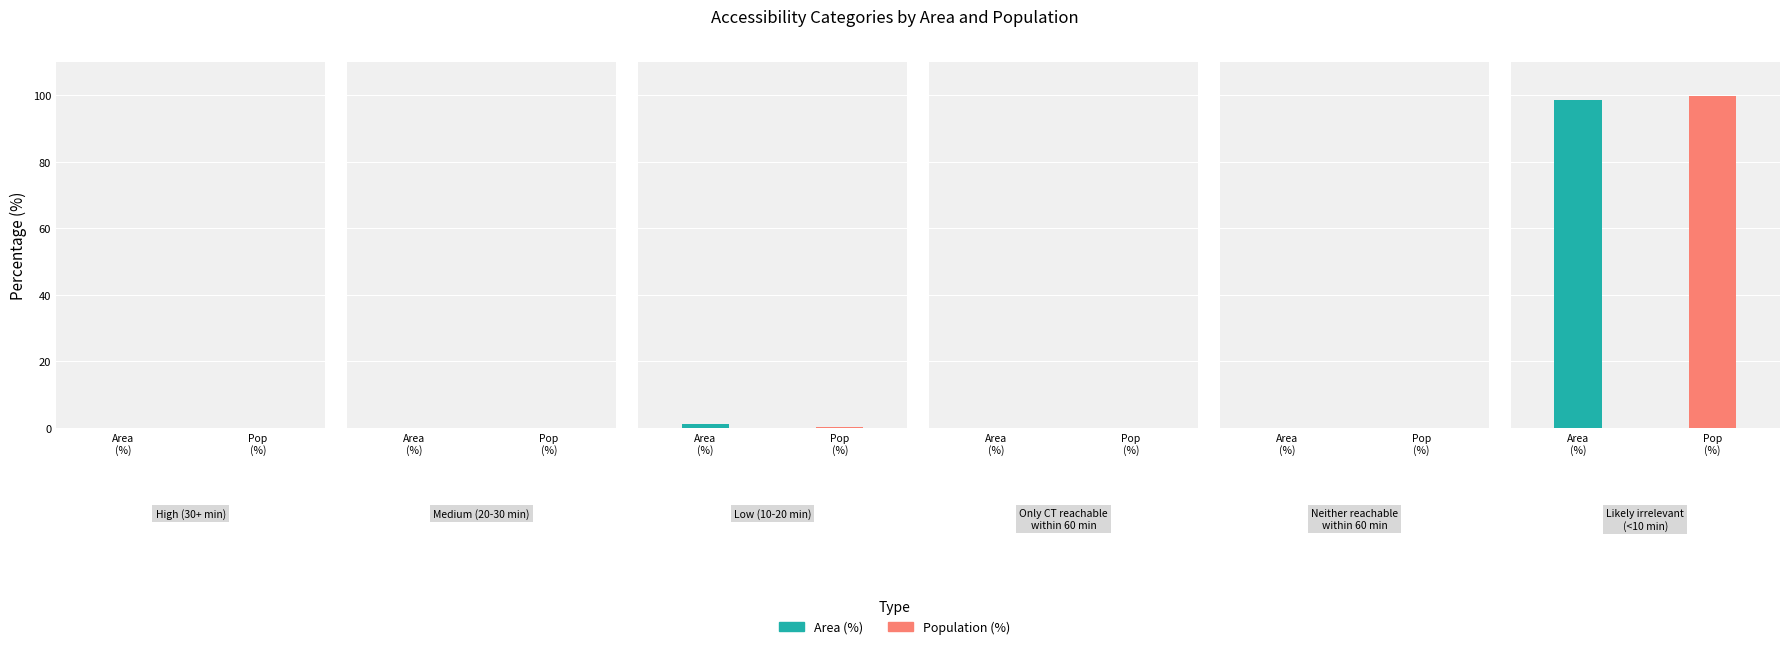

Reading left to right, what are all the values shown in this chart?

Area (%): High (30+ min)=0.0	Medium (20-30 min)=0.0	Low (10-20 min)=1.3	Only CT reachable
within 60 min=0.0	Neither reachable
within 60 min=0.0	Likely irrelevant
(<10 min)=98.7
Population (%): High (30+ min)=0.0	Medium (20-30 min)=0.0	Low (10-20 min)=0.3	Only CT reachable
within 60 min=0.0	Neither reachable
within 60 min=0.0	Likely irrelevant
(<10 min)=99.7